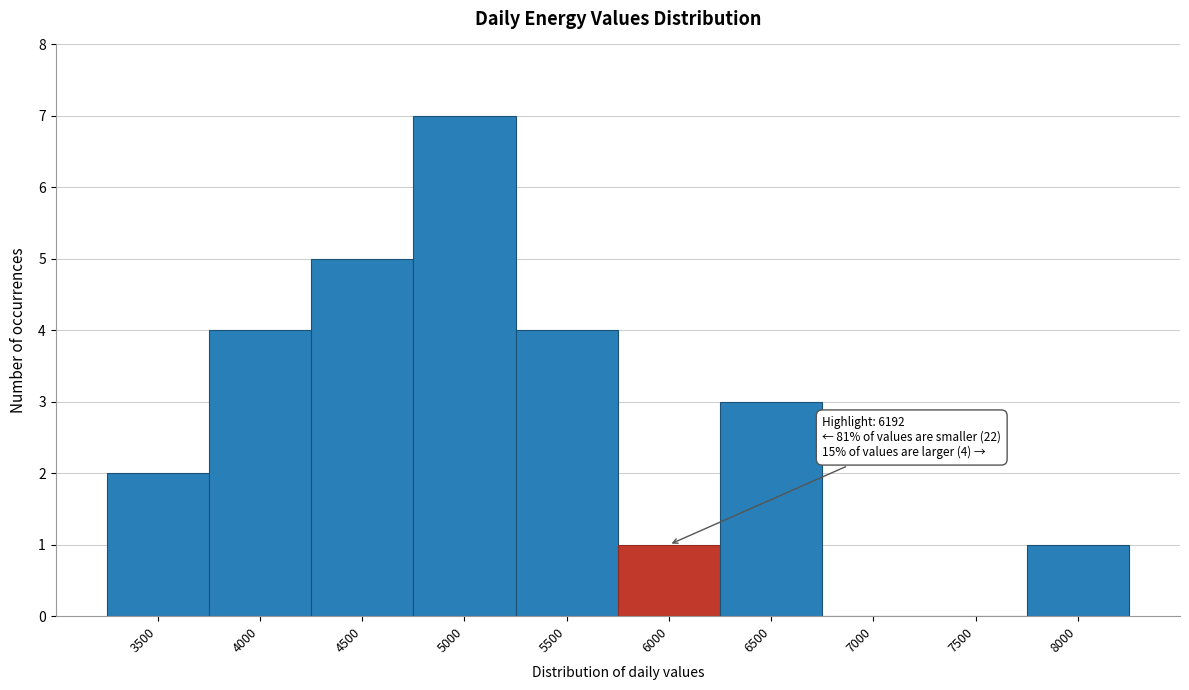

Reading left to right, list all the values displayed in this chart.

3500=2	4000=4	4500=5	5000=7	5500=4	6000=1	6500=3	7000=0	7500=0	8000=1